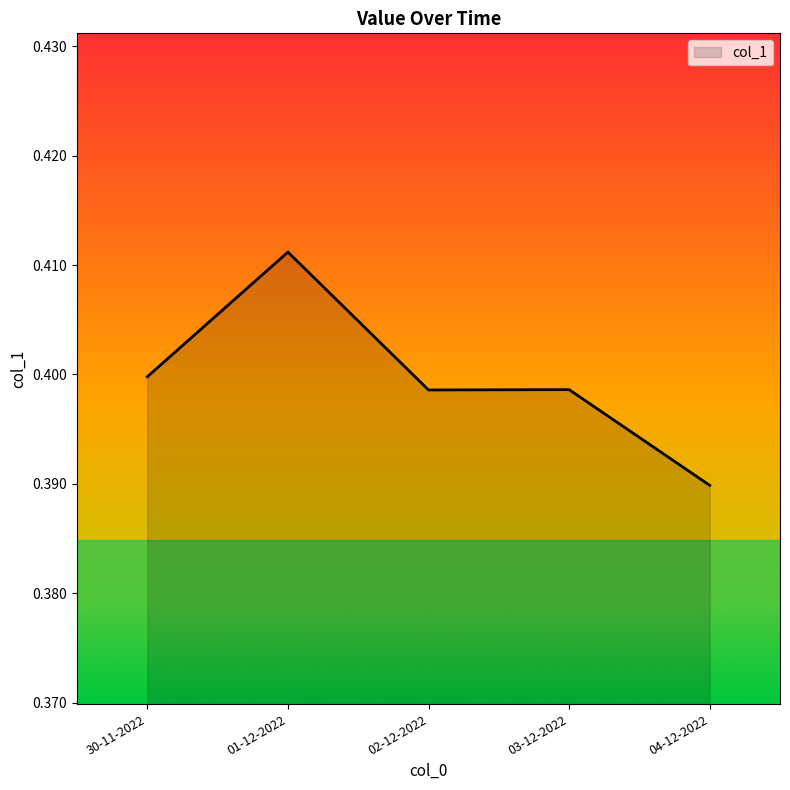

What position from the left is 03-12-2022?

4